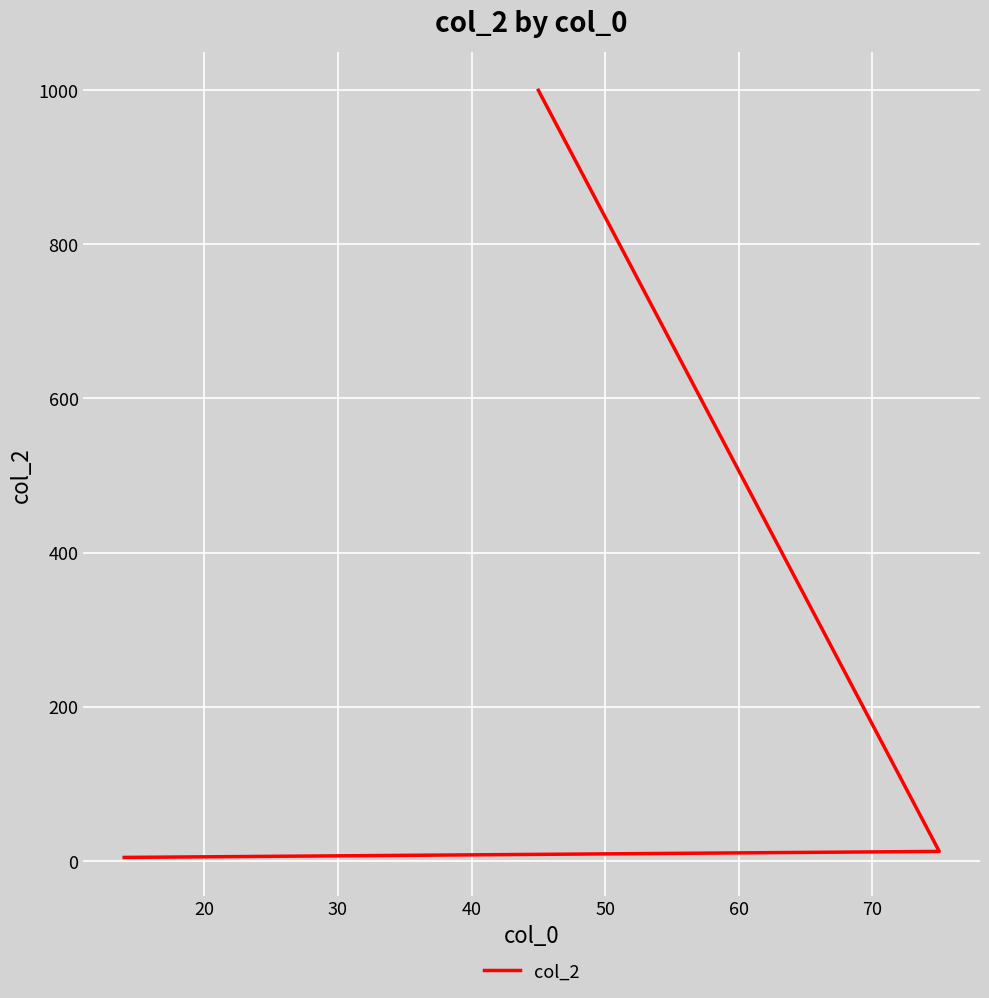

Is it true that the value at 10 is 562.4?

False